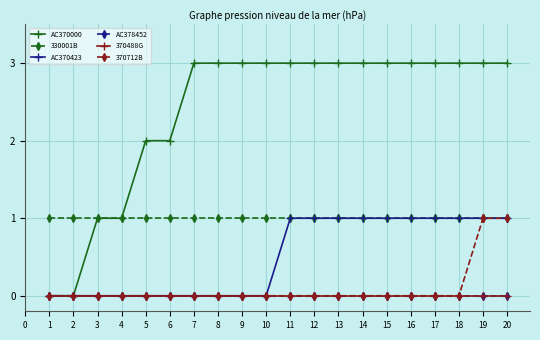

What is the difference between the maximum and second lowest values in the AC370000 series?

3